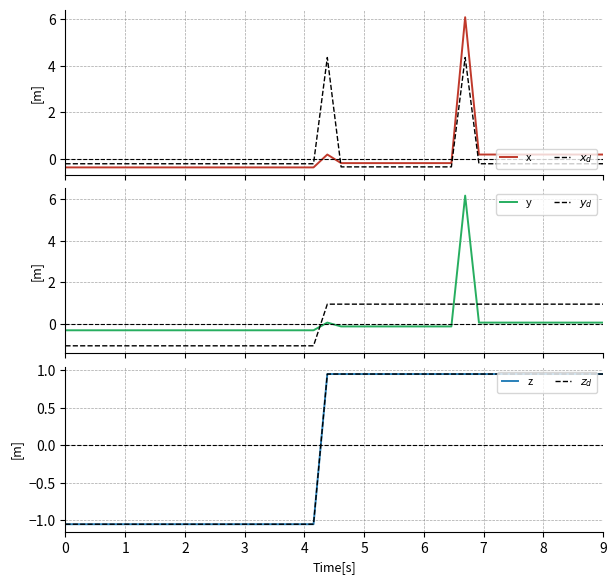

List the series in order of their peak value, highest first.

y, x, $x_d$, $y_d$, z, $z_d$